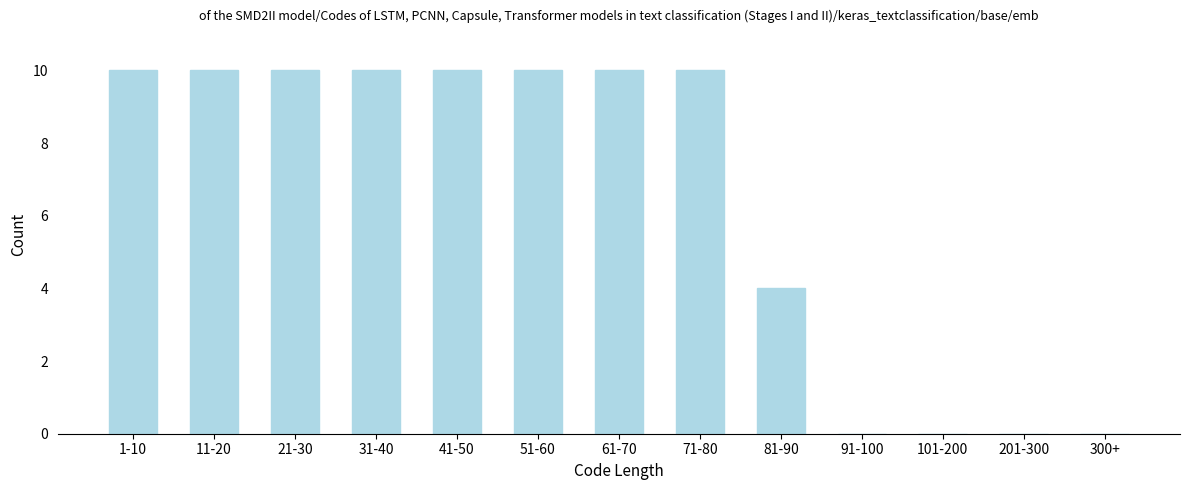

Reading right to left, transcribe all the data shown in this chart.

300+=0	201-300=0	101-200=0	91-100=0	81-90=4	71-80=10	61-70=10	51-60=10	41-50=10	31-40=10	21-30=10	11-20=10	1-10=10